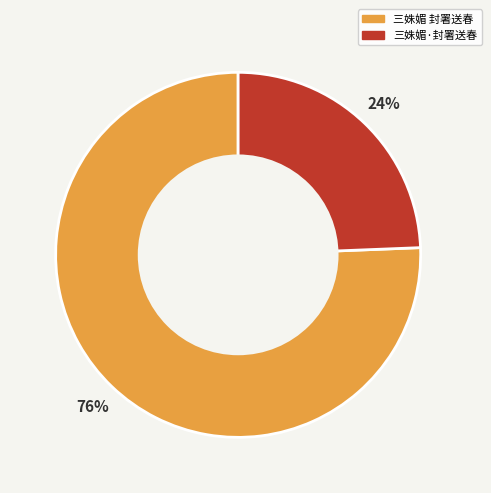

To the nearest percent, what portion does 三姝媚 封署送春 represent?

76%